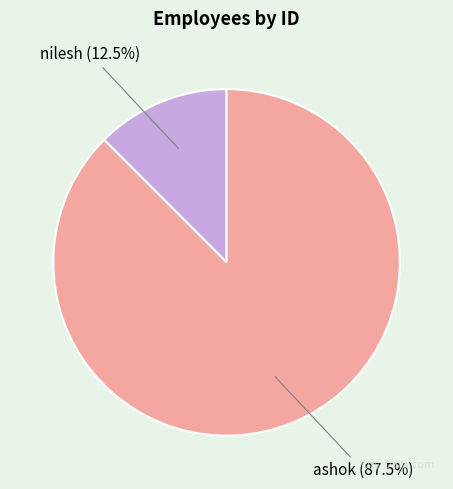

Between ashok and nilesh, which is larger?

ashok